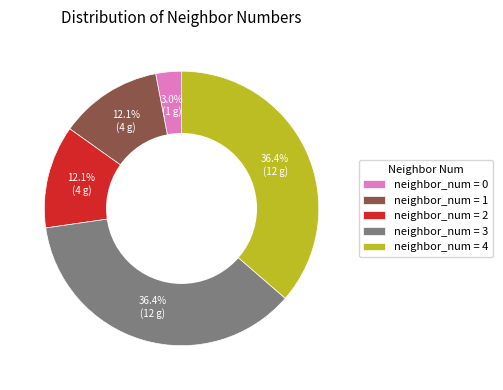

Which slice is the smallest?

neighbor_num = 0